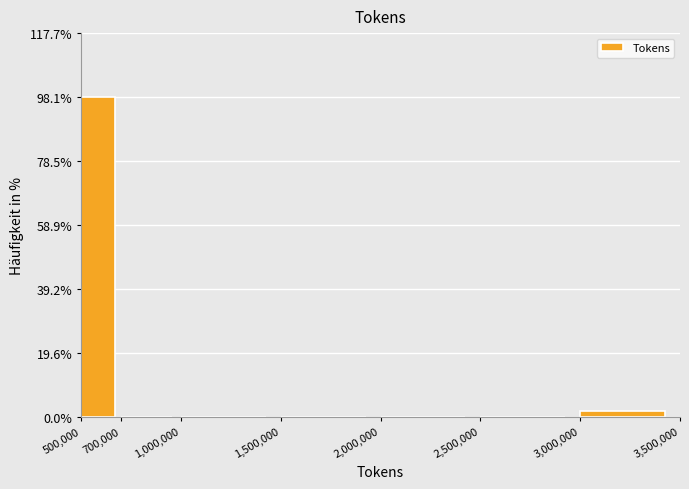

Reading left to right, transcribe this chart: for each bar, give the range it covers on the x-axis and its height. The values are not printed on the chart, so give them approximately, as read against the axis.

500,000 to 700,000: 98
700,000 to 1,000,000: 0
1,000,000 to 1,500,000: 0
1,500,000 to 2,000,000: 0
2,000,000 to 2,500,000: 0
2,500,000 to 3,000,000: 0
3,000,000 to 3,500,000: under 2